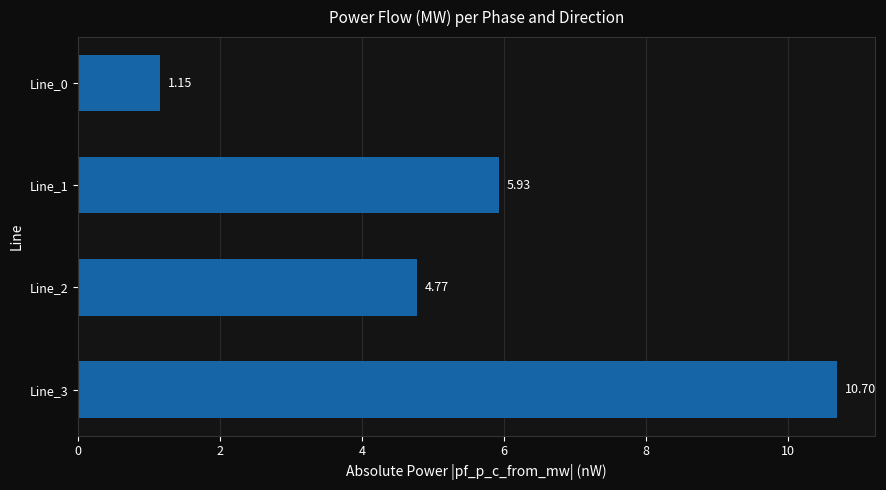

At which category does the chart reach its peak across all series?

Line_3